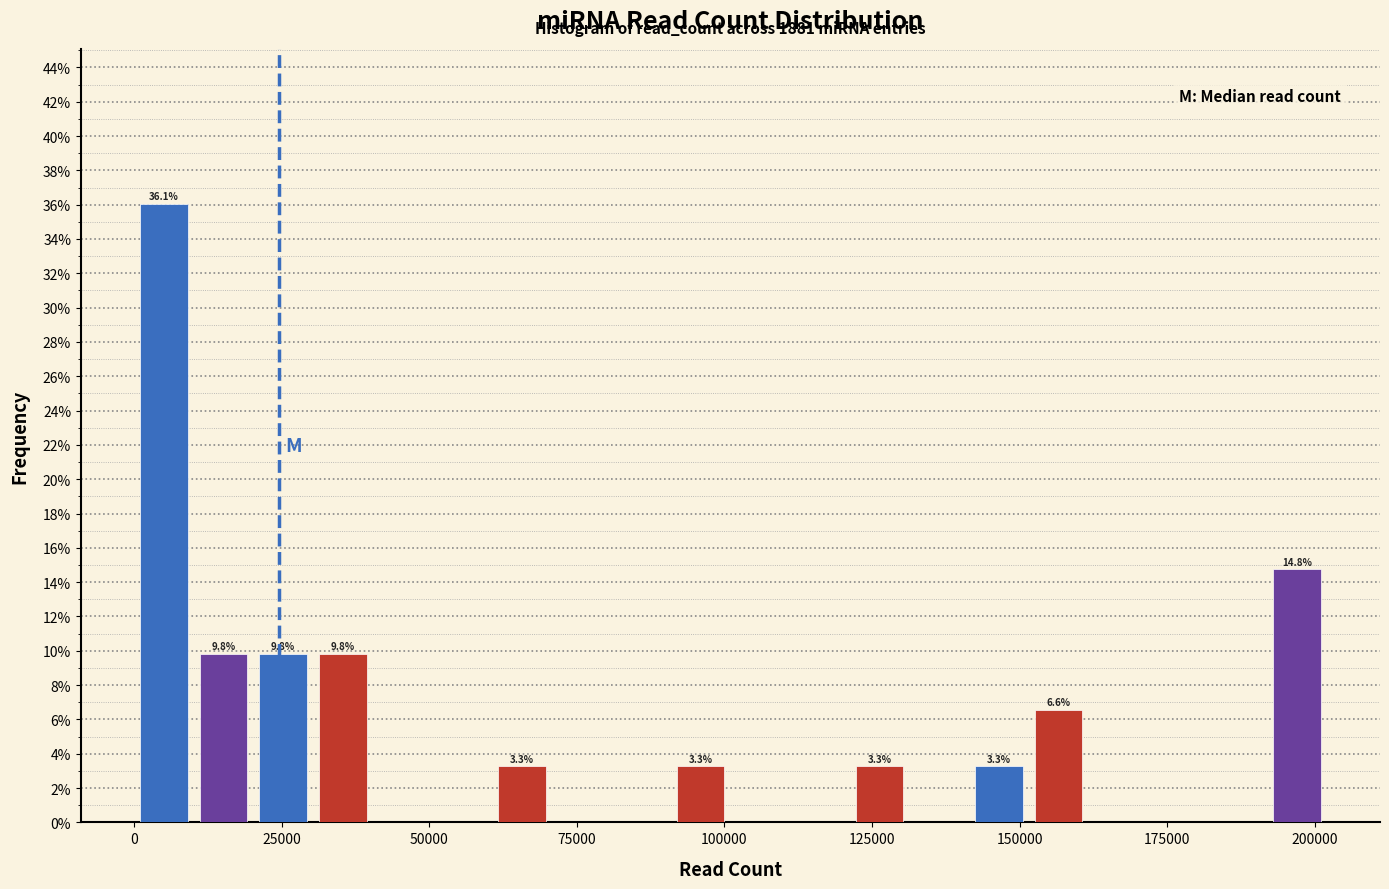

Read against the x-axis, roughly where is the centre of the tallest bar?

5000